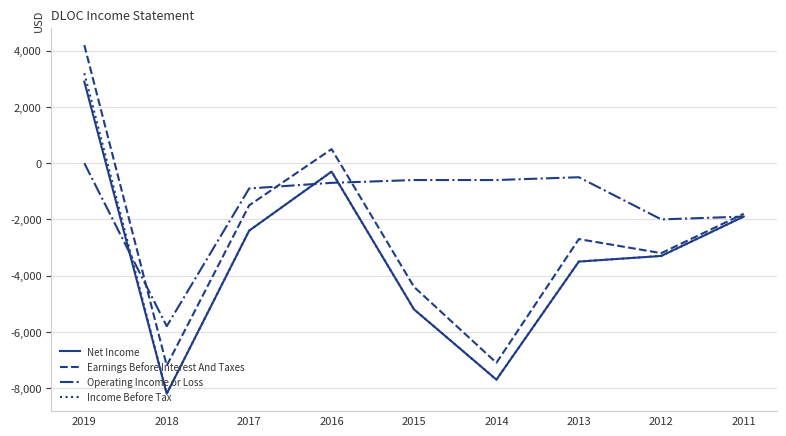

How many values in the Income Before Tax series are below -3300?

4